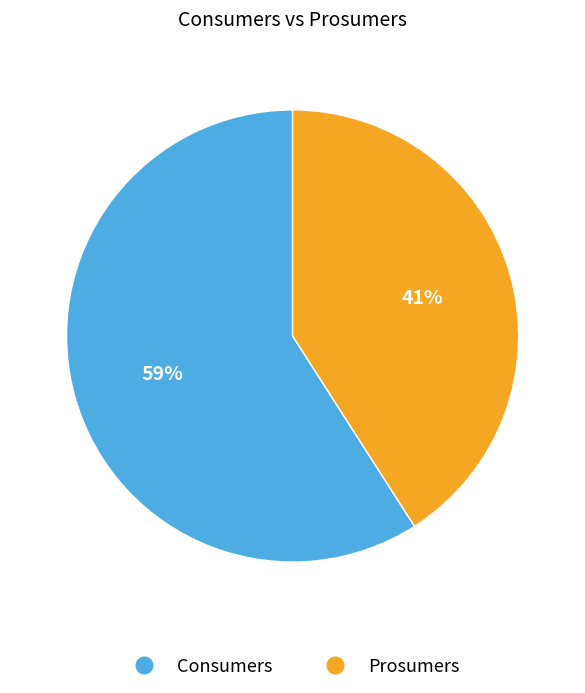

To the nearest percent, what is the difference between the Consumers and Prosumers slice percentages?

18%